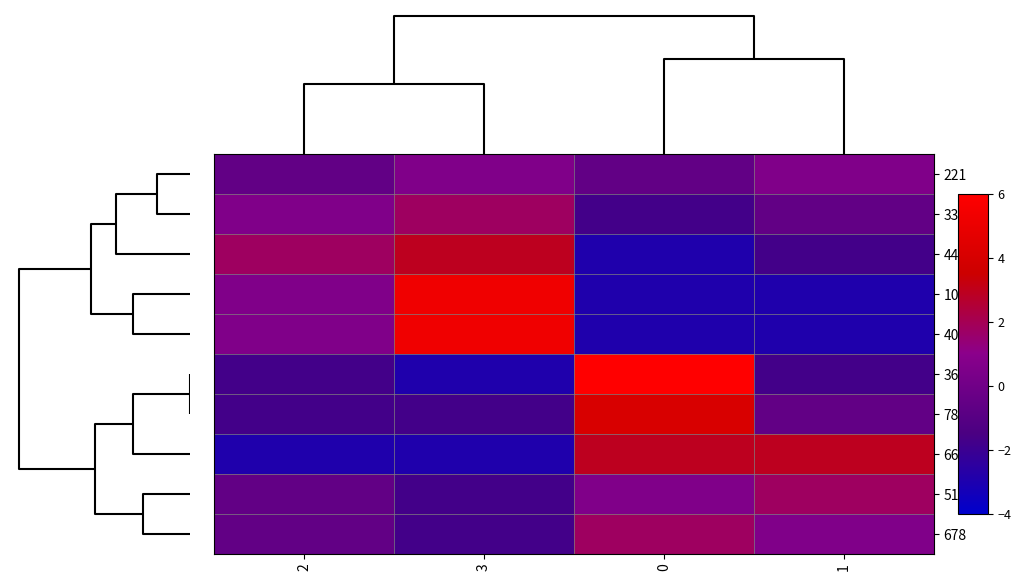

Reading right to left, transcribe all the data shown in this chart.

221: 1=0.6	0=-0.6	3=0.6	2=-0.6
334: 1=-0.6	0=-1.8	3=1.8	2=0.6
445: 1=-1.8	0=-2.9	3=2.9	2=1.8
101: 1=-2.9	0=-2.9	3=5.3	2=0.6
408: 1=-2.9	0=-2.9	3=5.3	2=0.6
366: 1=-1.8	0=6.4	3=-2.9	2=-1.8
789: 1=-0.6	0=4.1	3=-1.8	2=-1.8
669: 1=2.9	0=2.9	3=-2.9	2=-2.9
512: 1=1.8	0=0.6	3=-1.8	2=-0.6
678: 1=0.6	0=1.8	3=-1.8	2=-0.6